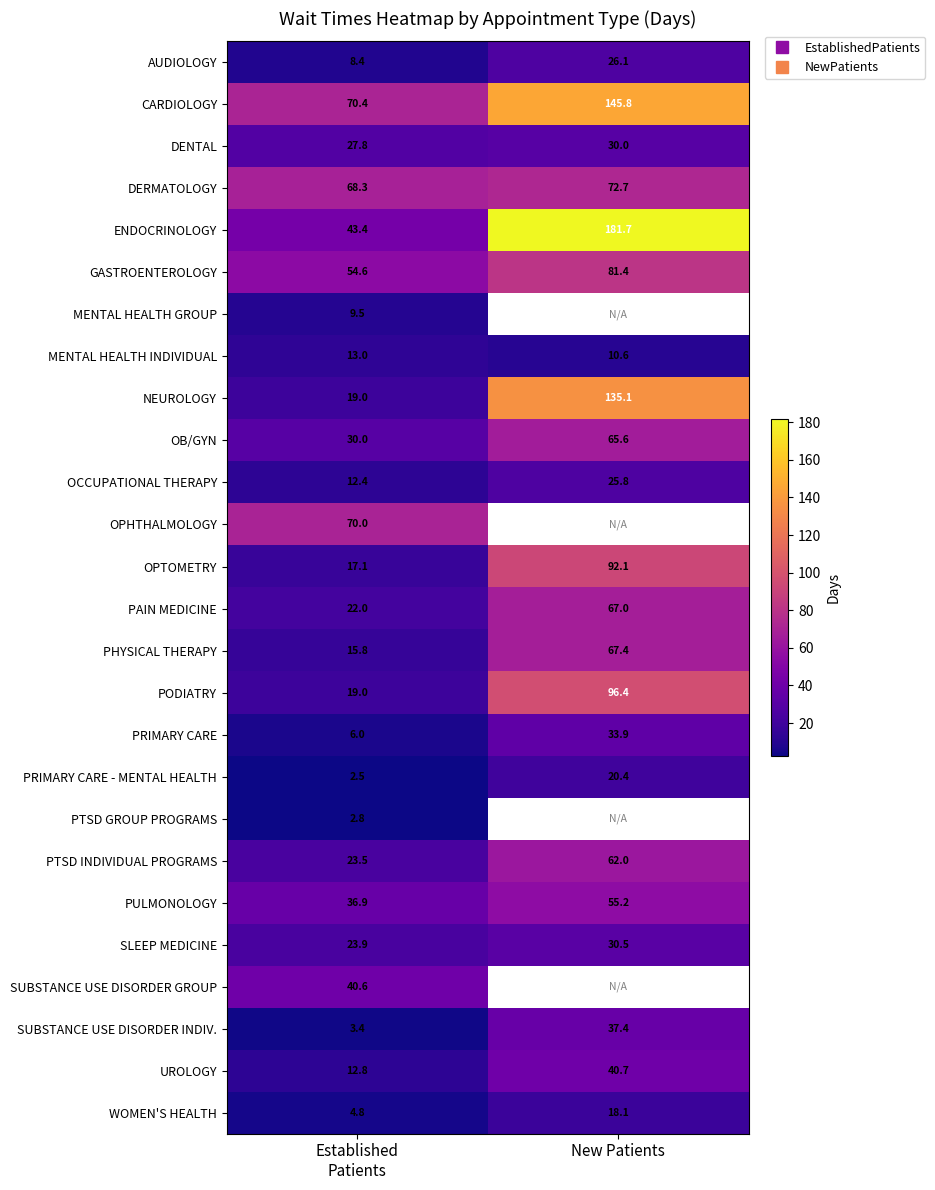

What is the spread (max minus min) of values at New Patients?

171.1